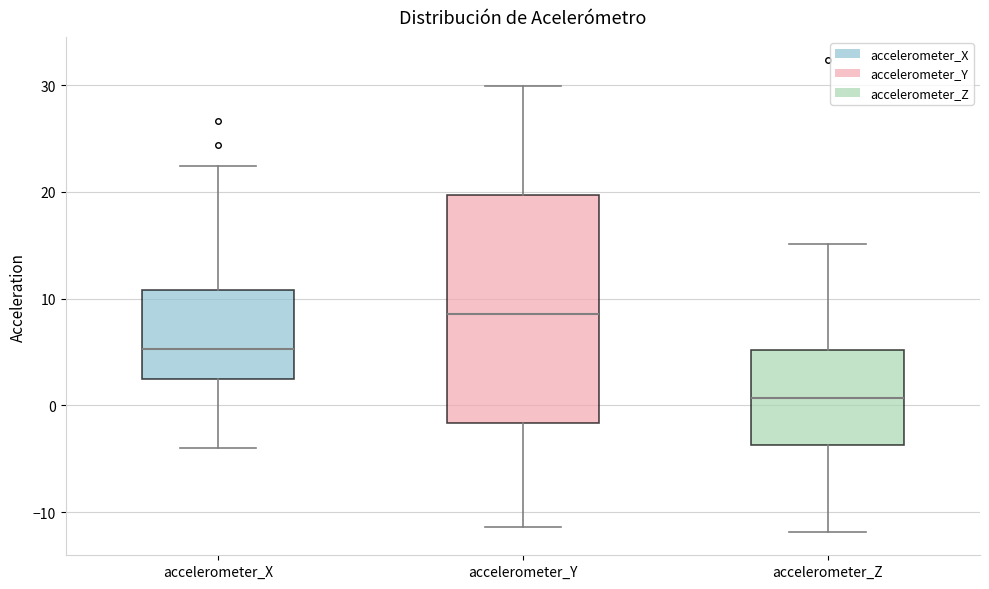

Which box's median line is the lowest?

accelerometer_Z